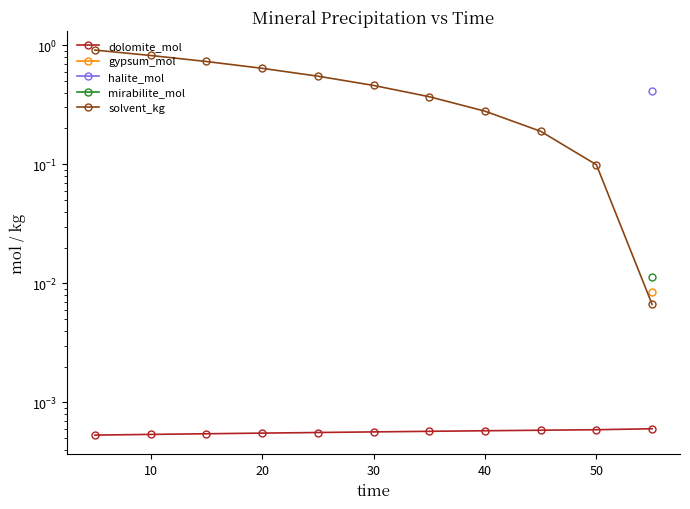

What are all the series names shown in the legend?

dolomite_mol, gypsum_mol, halite_mol, mirabilite_mol, solvent_kg